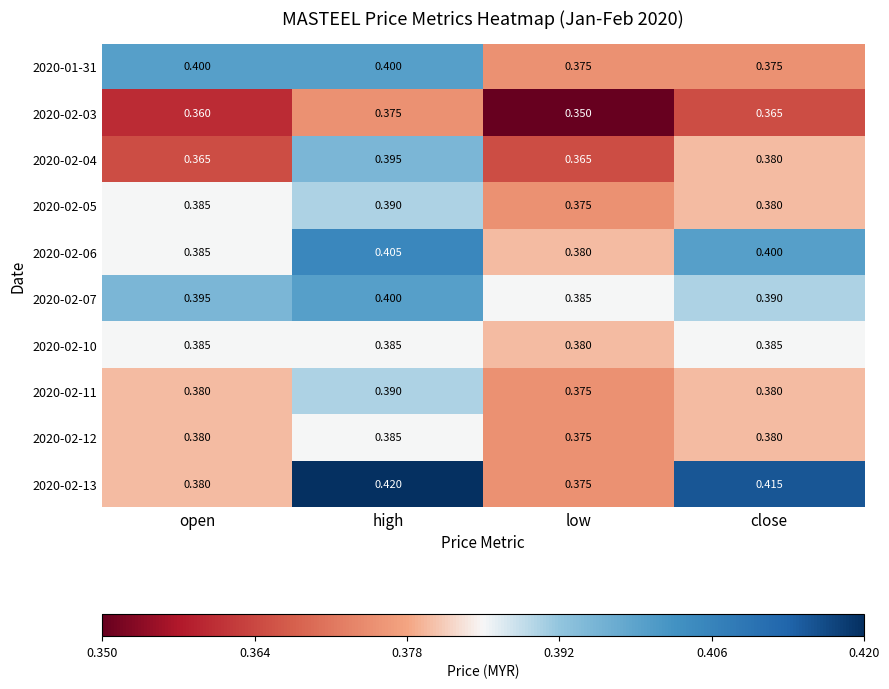

Where is 2020-02-07 nearest to the value 0?

low